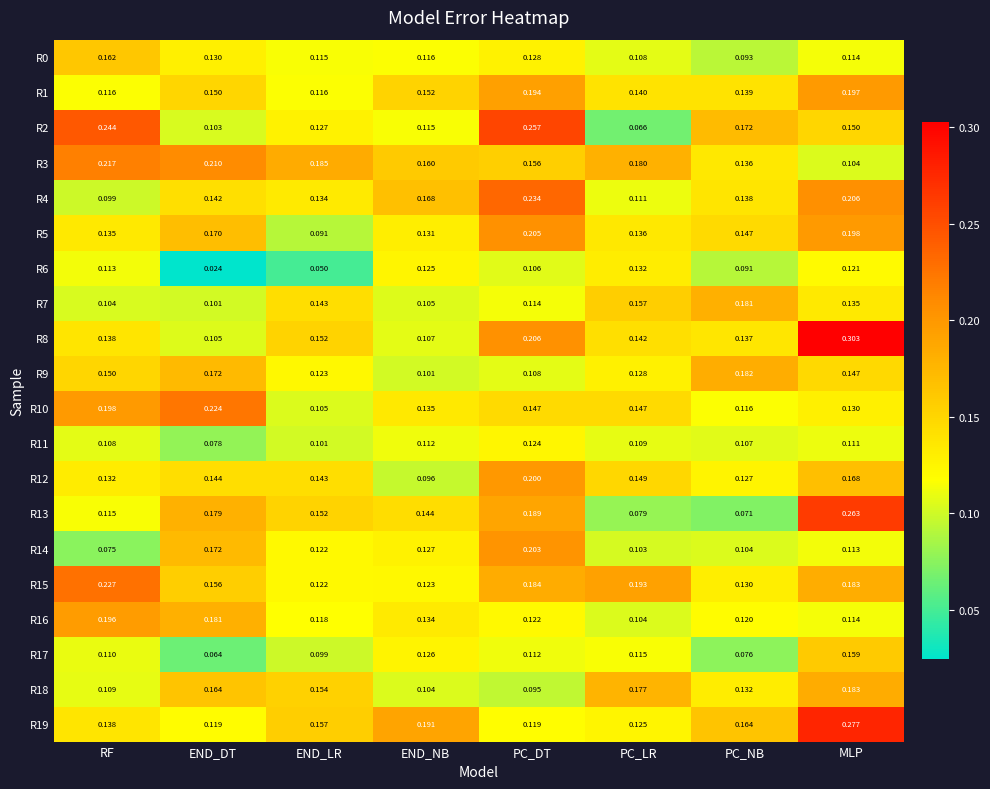

Is the value of R19 at END_NB greater than the value of R3 at PC_DT?

Yes